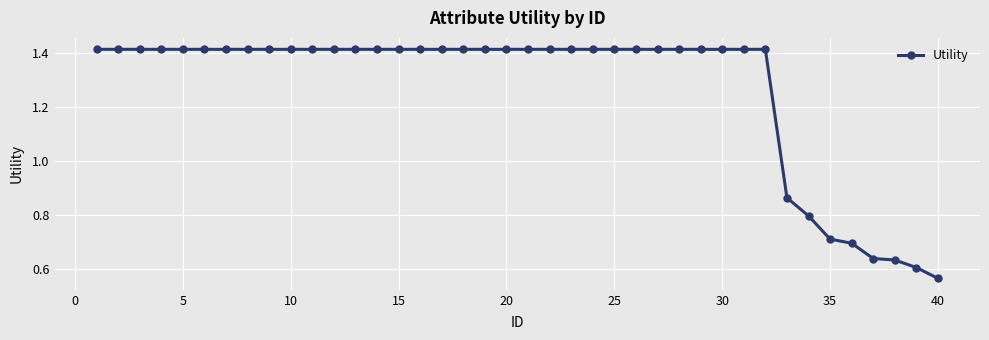

How many values are between 1 and 2?

32